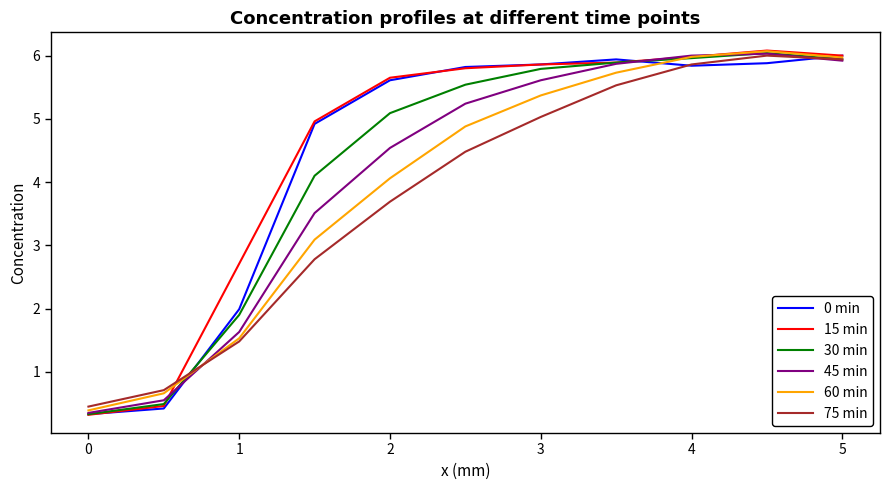

What is the lowest value of the 30 min series?

0.3